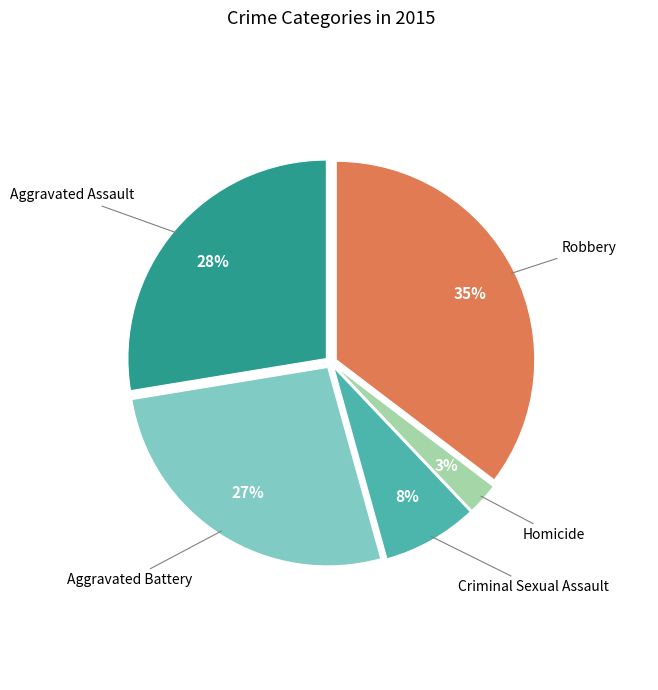

Is there a majority slice in this chart?

No